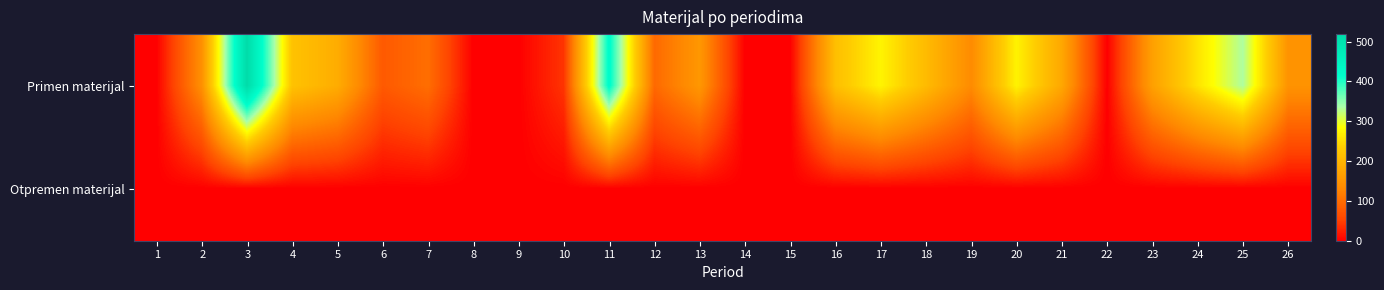

At which category is the sum across all series the highest?

3